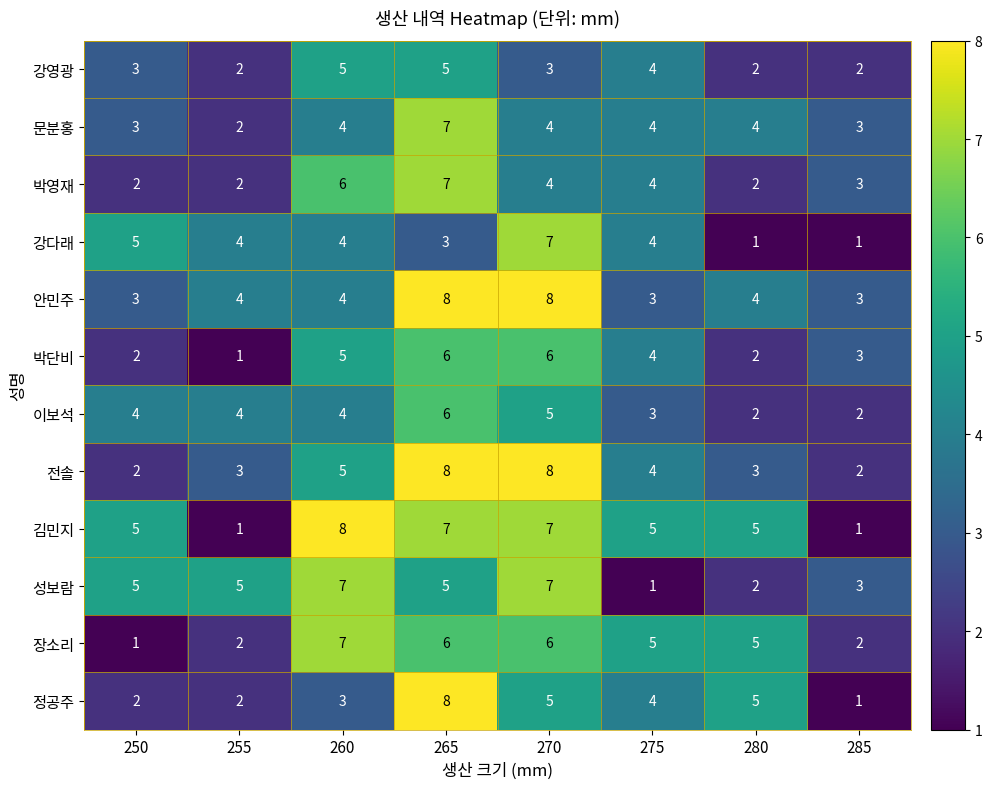

The value of 강영광 at 275 is 2. True or false?

False